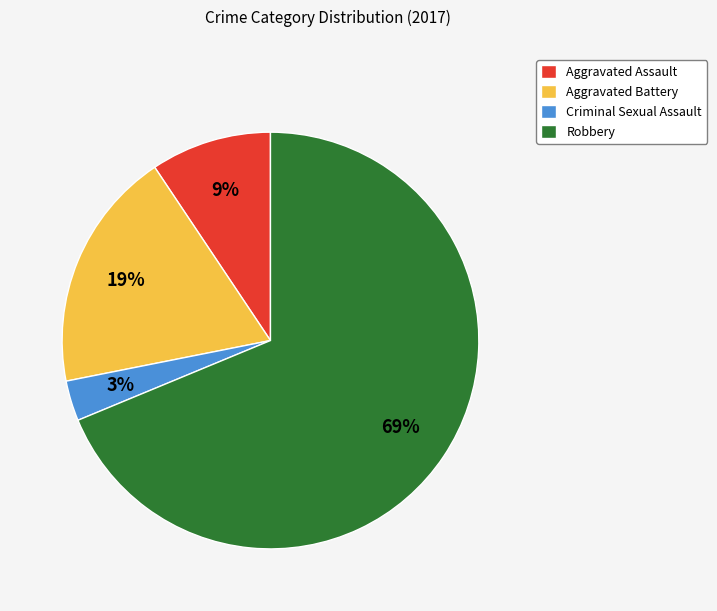

To the nearest percent, what is the difference between the Aggravated Battery and Robbery slice percentages?

50%